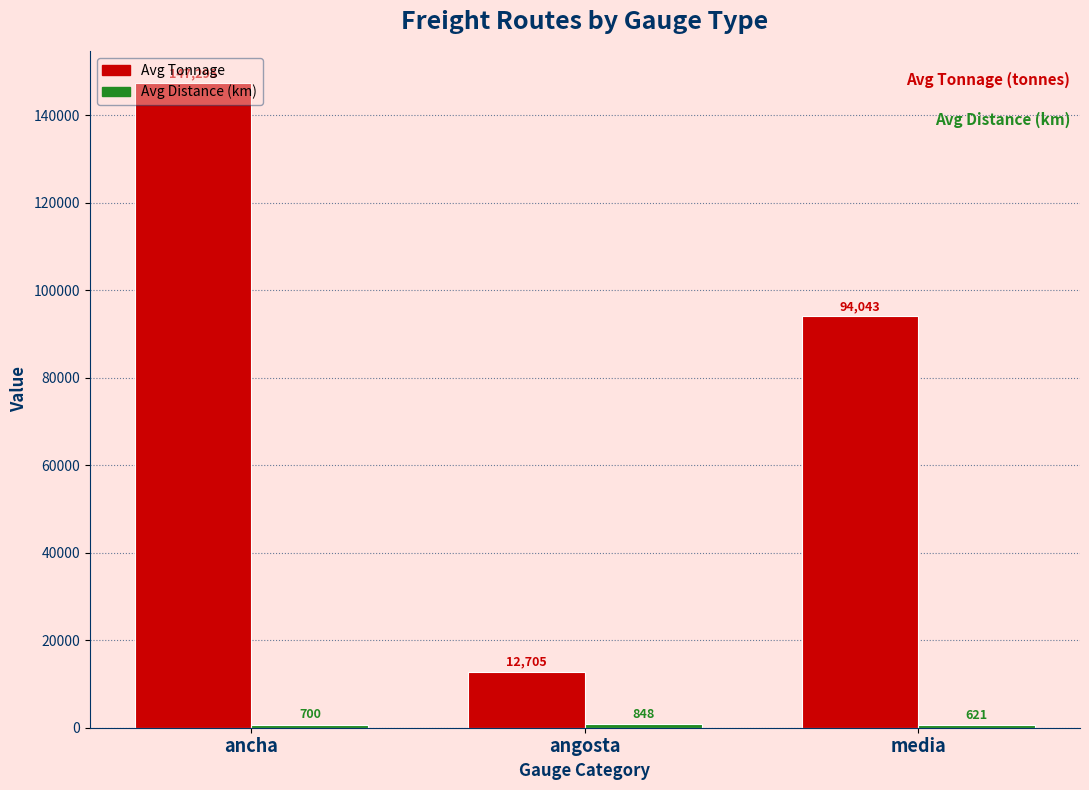

At which category is the sum across all series the highest?

ancha